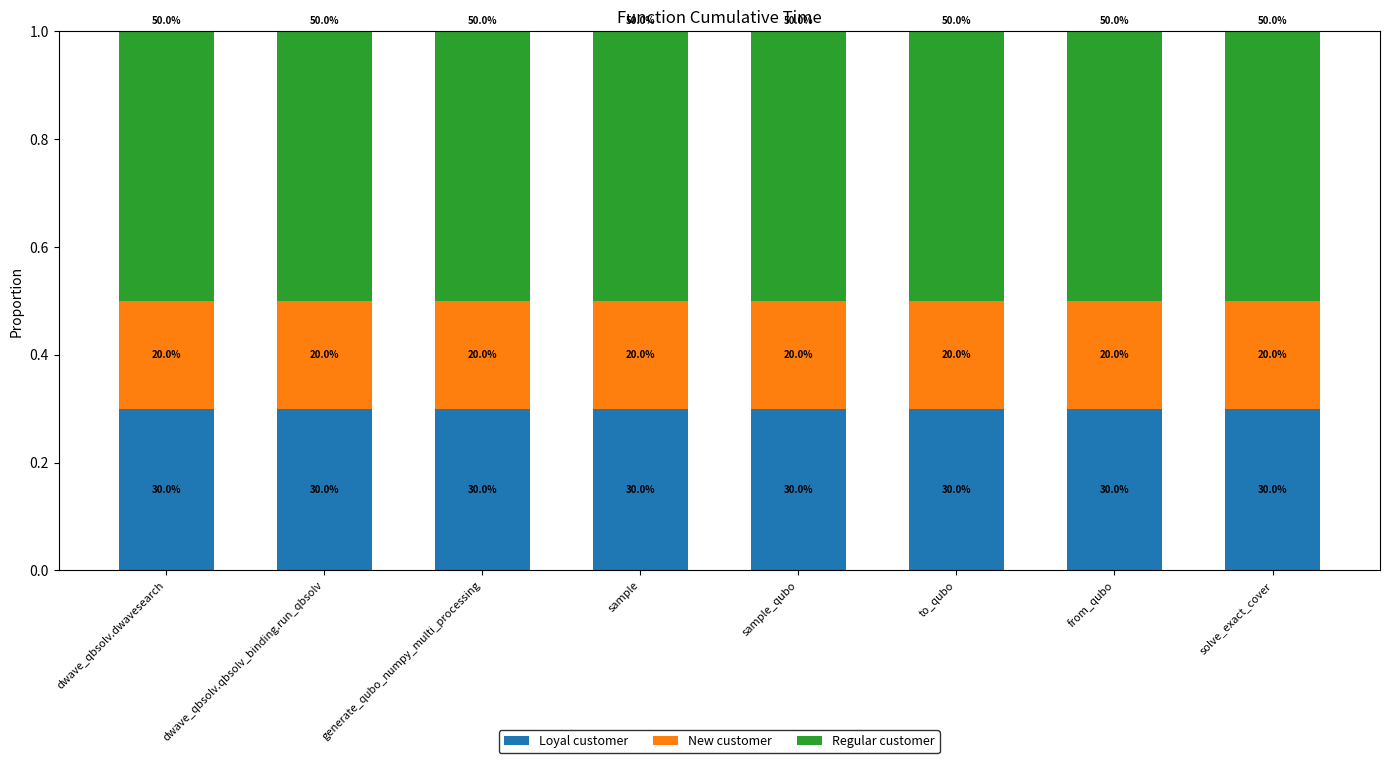

Are the bars horizontal?

No